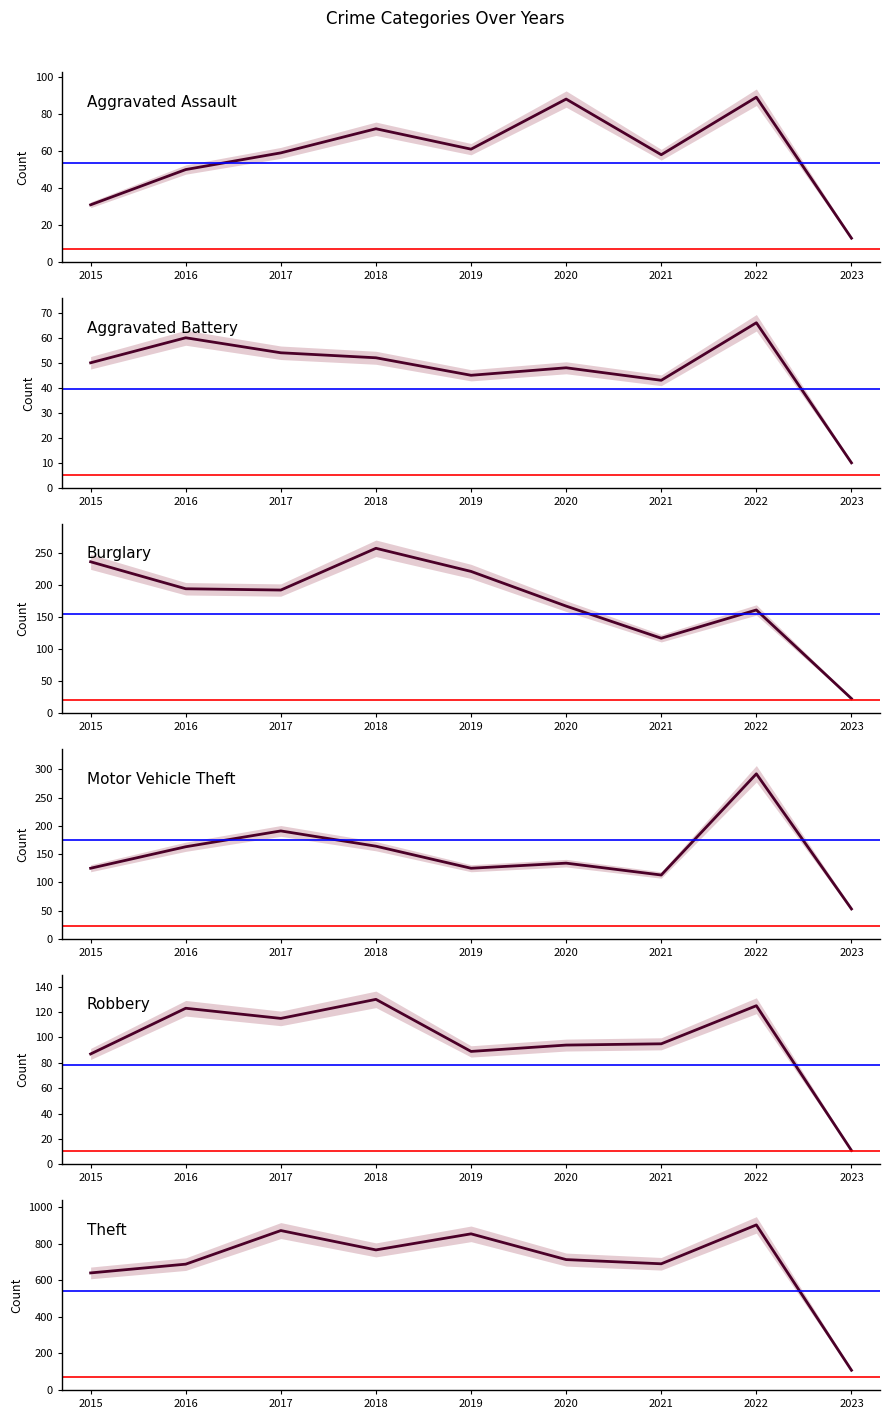

True or false: Motor Vehicle Theft and Burglary cross at least once.

True